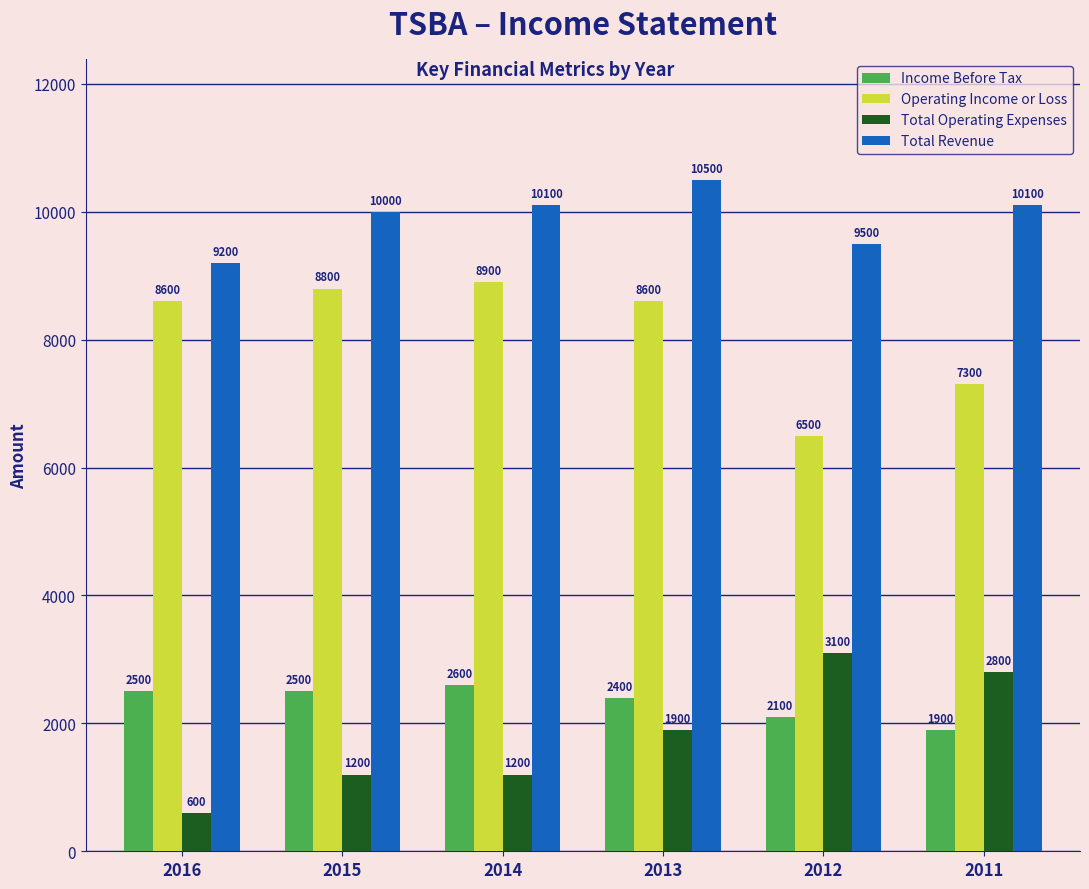

What is the spread (max minus min) of values at 2016?

8600